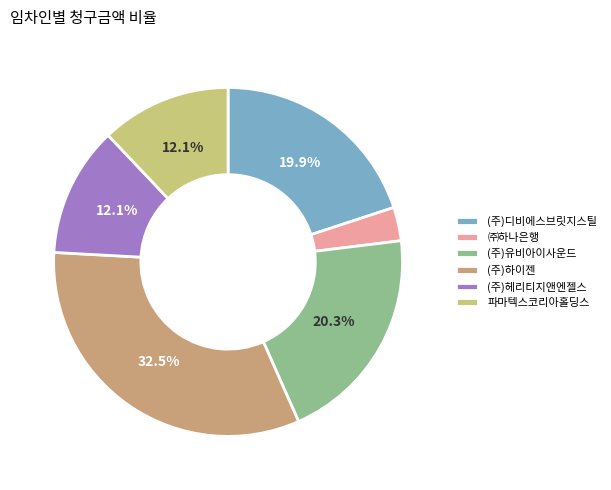

Count the number of slices in the pie.

6